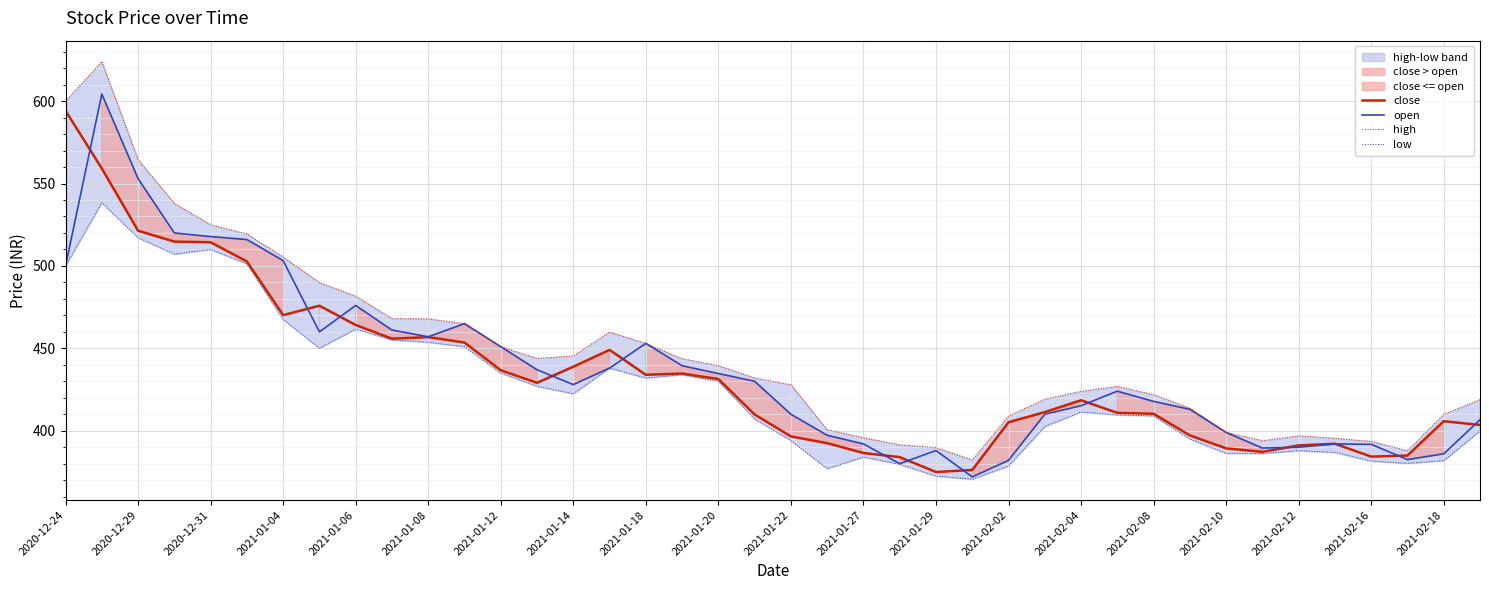

What is the average value of the low series?

425.3